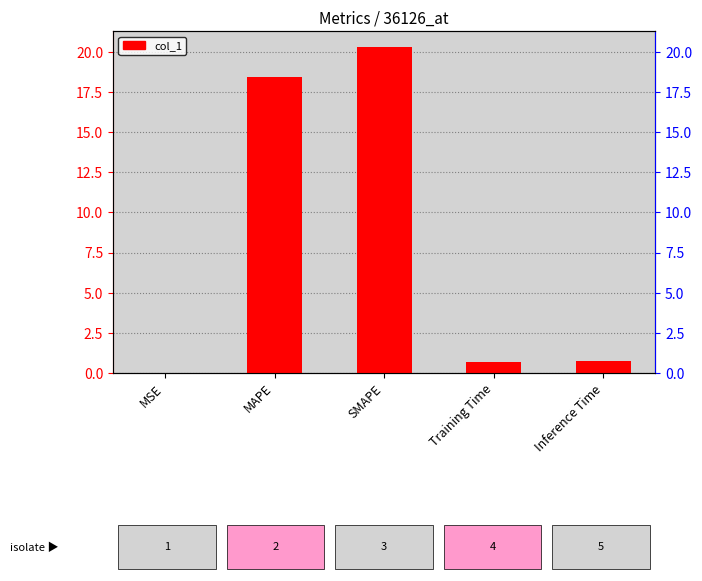

Reading right to left, list all the values displayed in this chart.

0.8	0.7	20.3	18.4	0.0